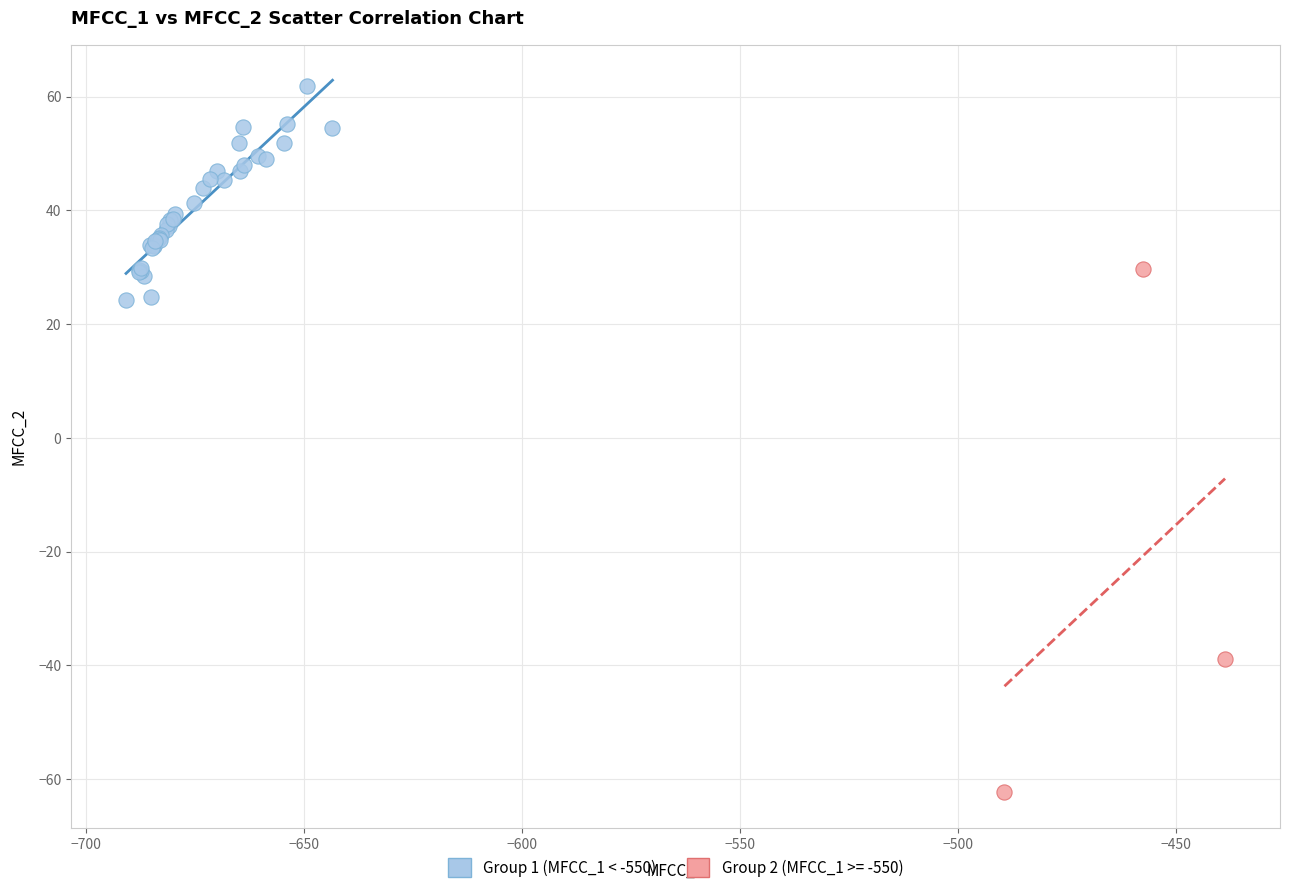

Which series has the largest Y range (max minus min)?

Group 2 (MFCC_1 >= -550)